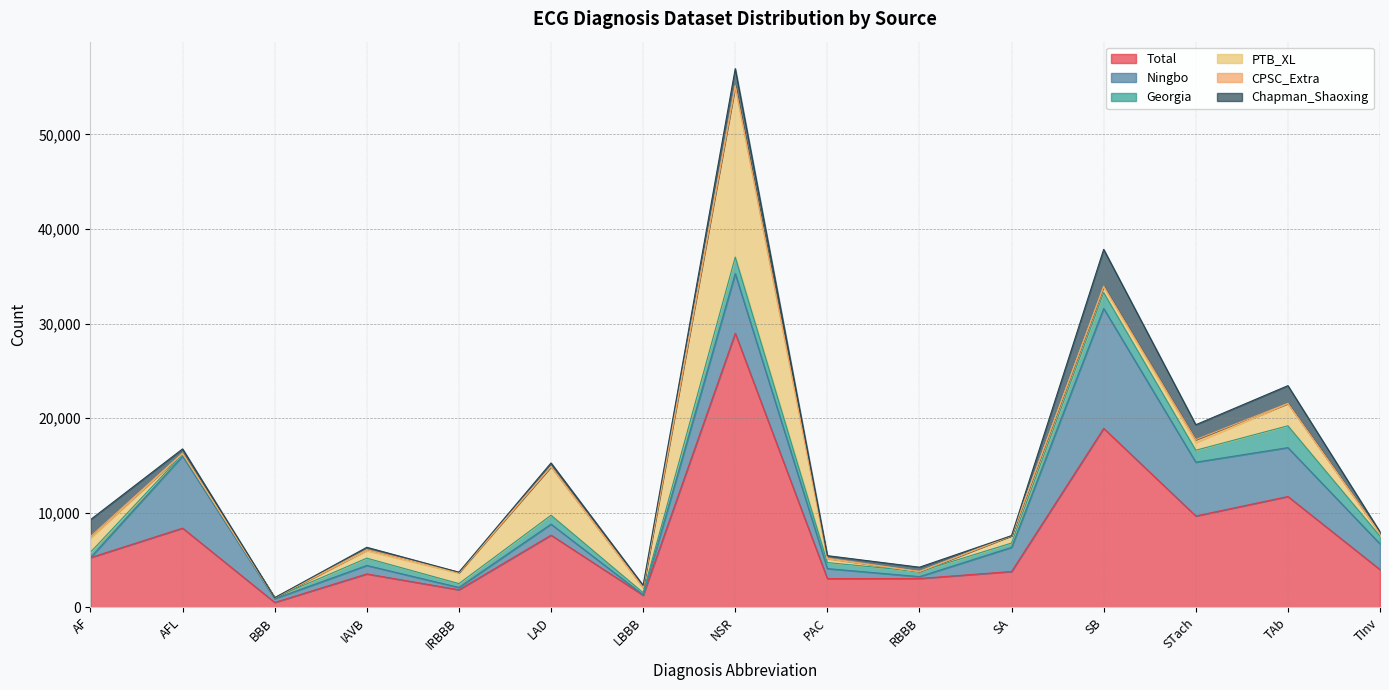

How many interior local valleys does the Chapman_Shaoxing series have?

6